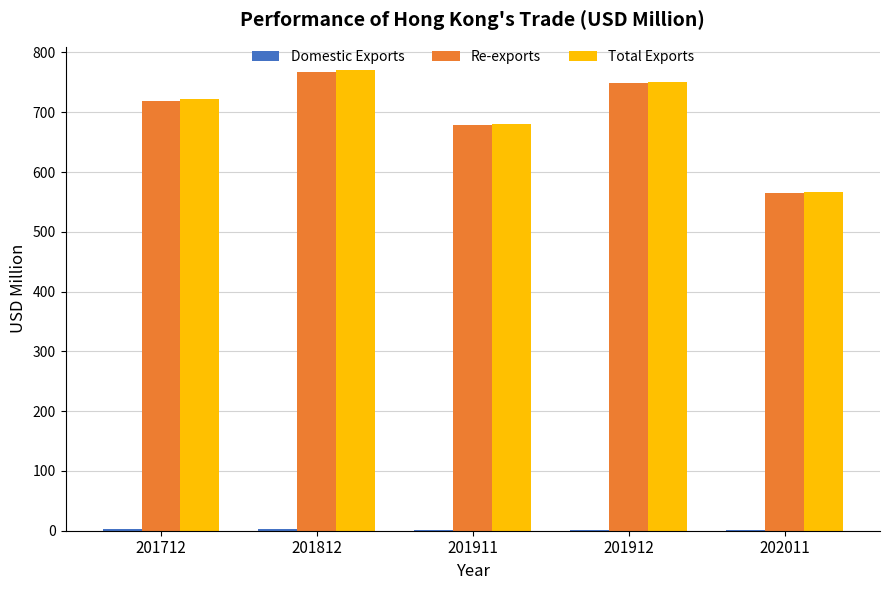

At which category is the sum across all series the highest?

201812